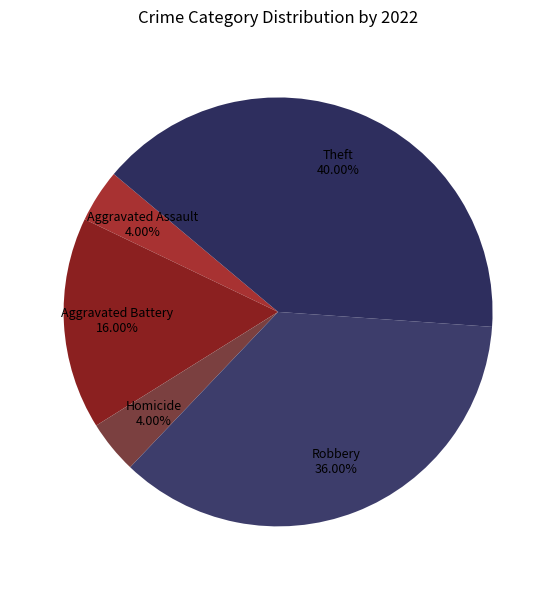

What percentage is the Aggravated Battery slice, to the nearest percent?

16%